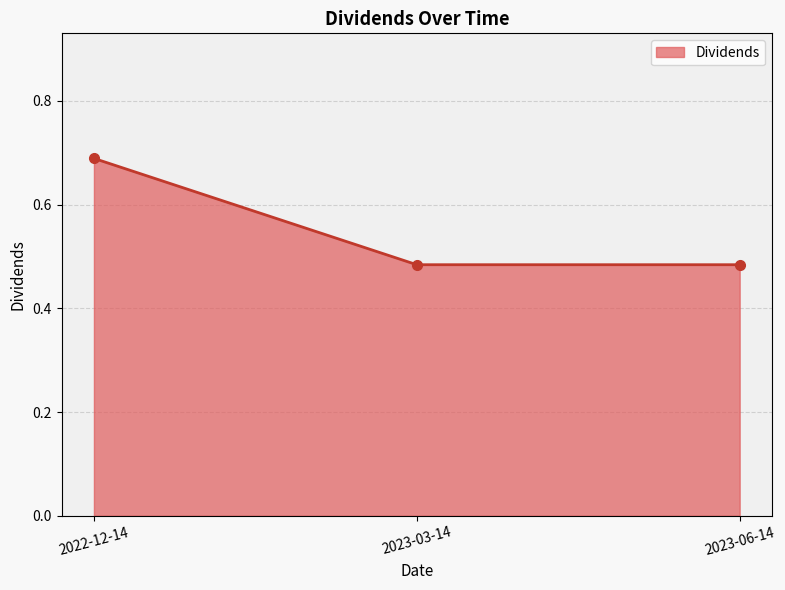

What is the difference between the values at 2022-12-14 and 2023-06-14?

0.2